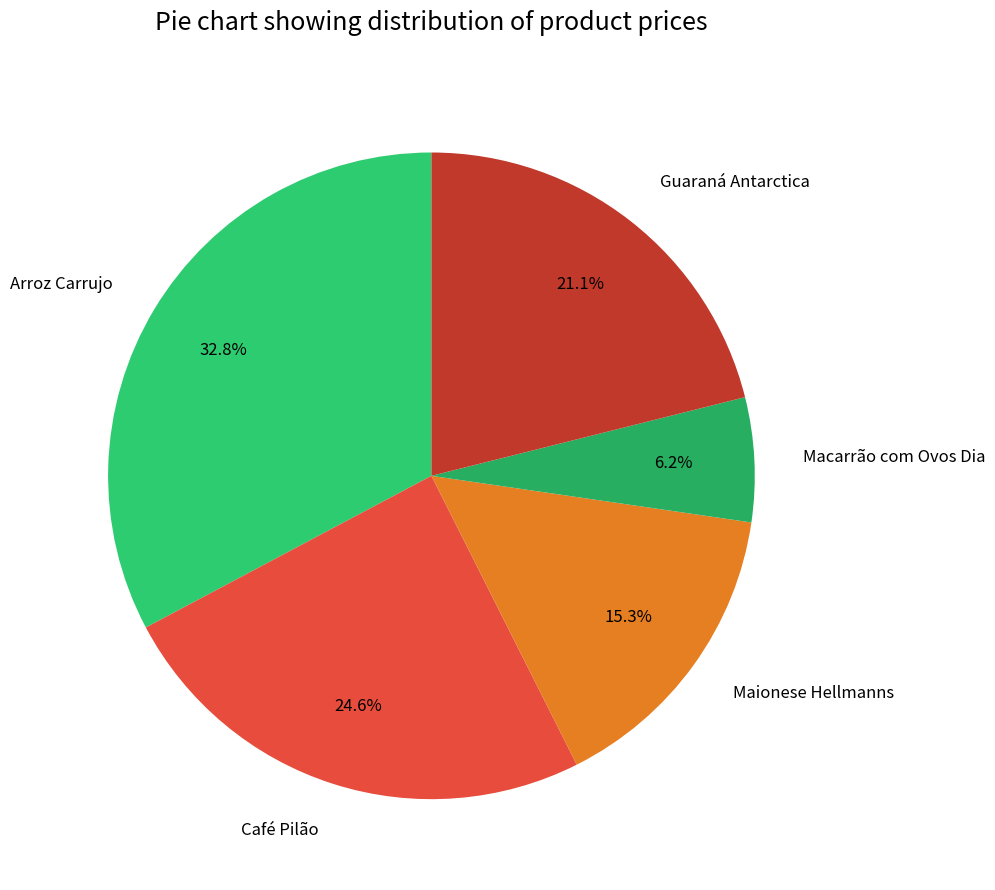

Is there any slice that represents more than half of the pie?

No